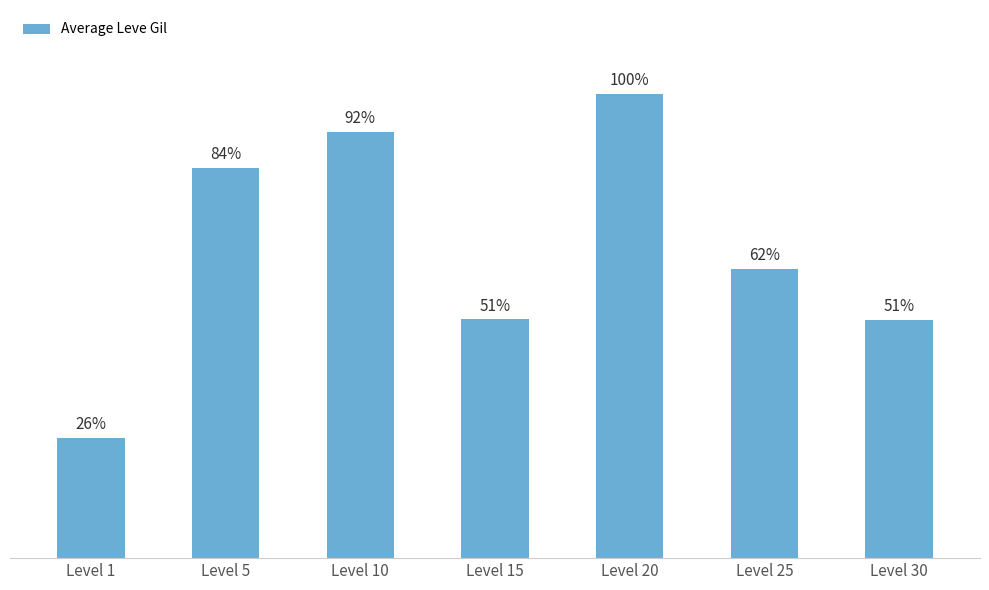

Reading left to right, what are all the values shown in this chart?

Level 1=163	Level 5=528	Level 10=576	Level 15=323	Level 20=628	Level 25=391	Level 30=322